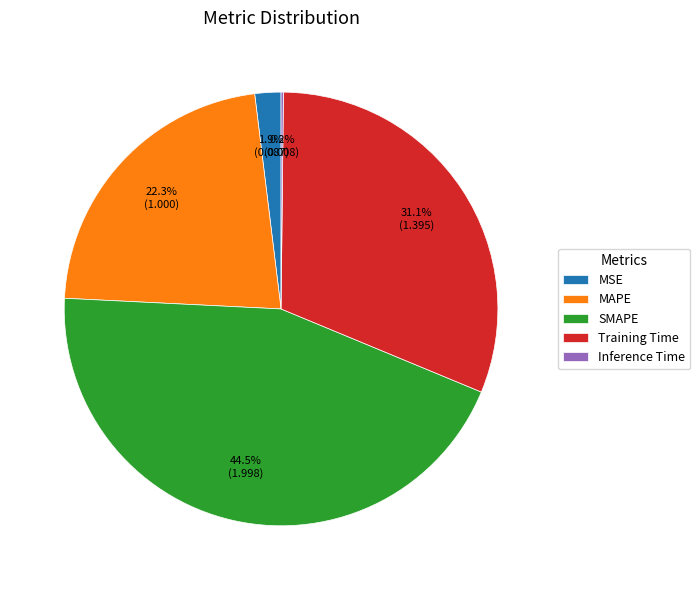

What is the largest slice in the pie chart?

SMAPE